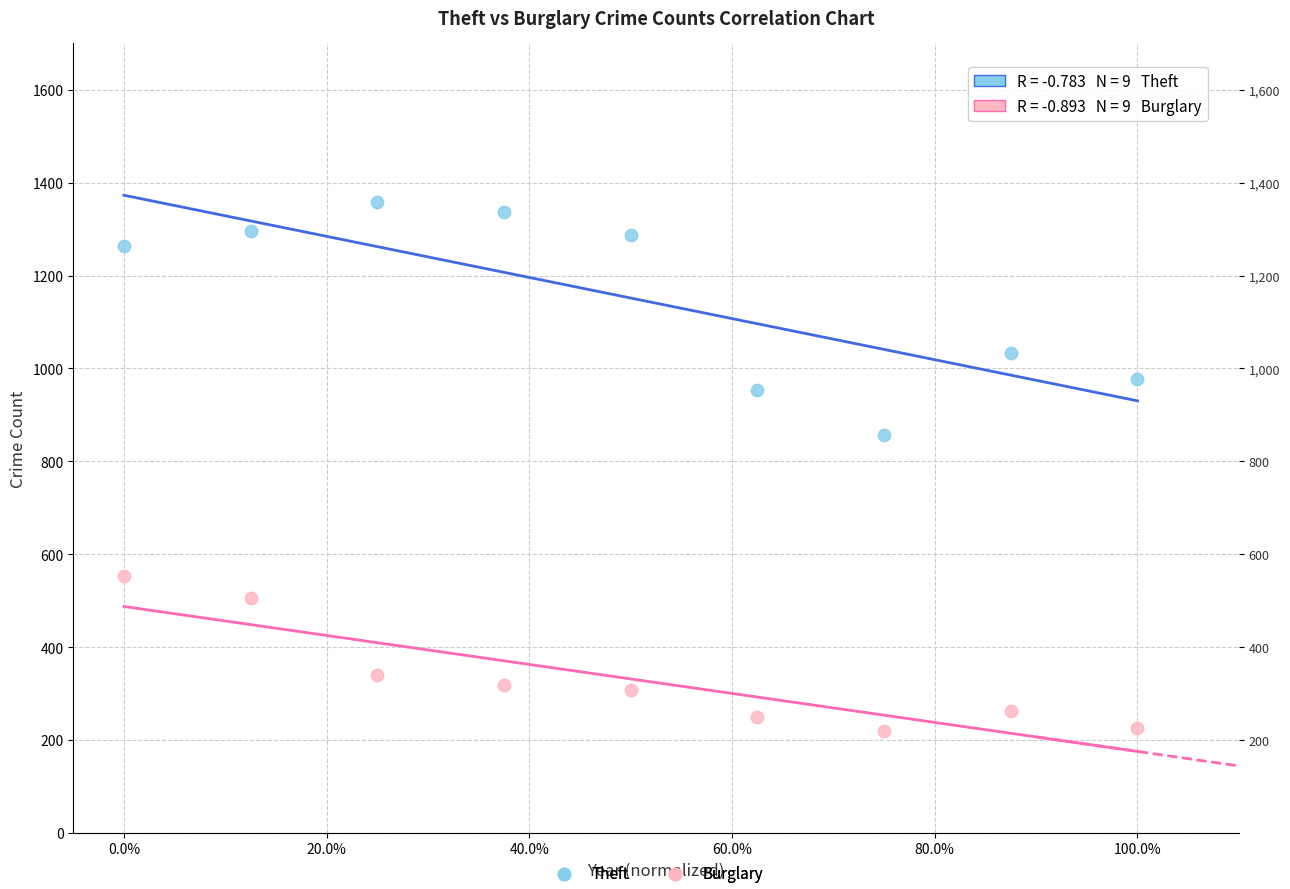

Which series contains the lowest Y value?

Burglary